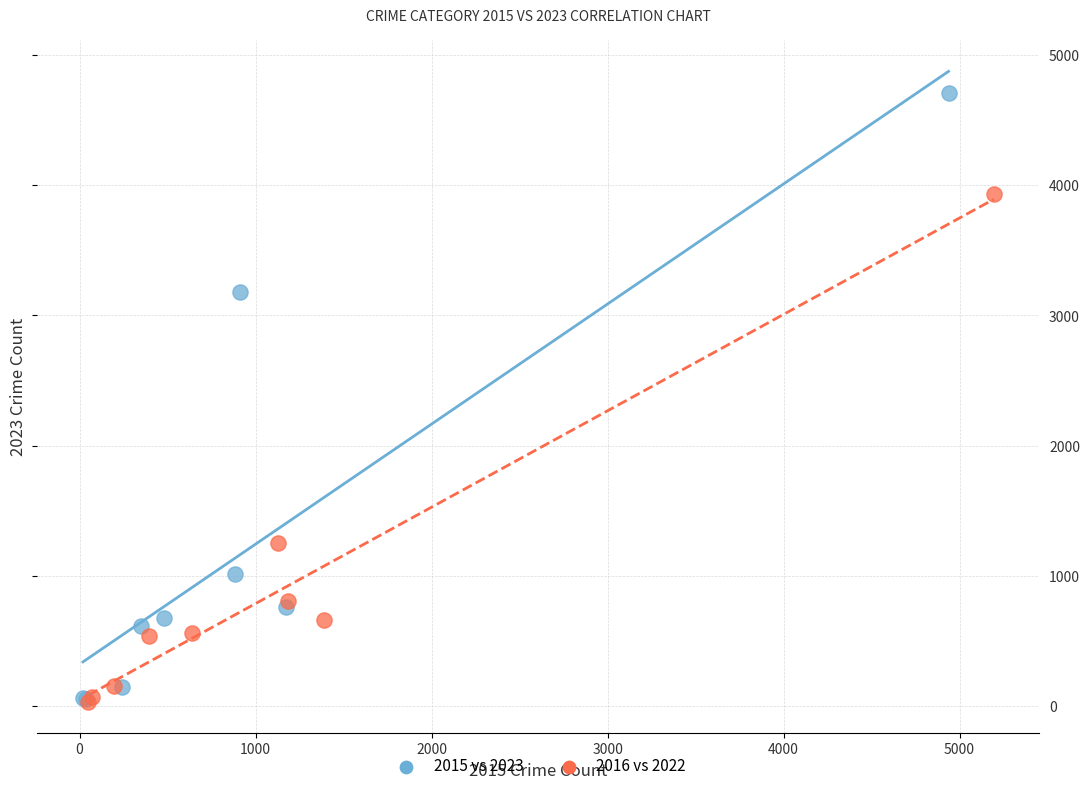

Which series contains the highest Y value?

2015 vs 2023